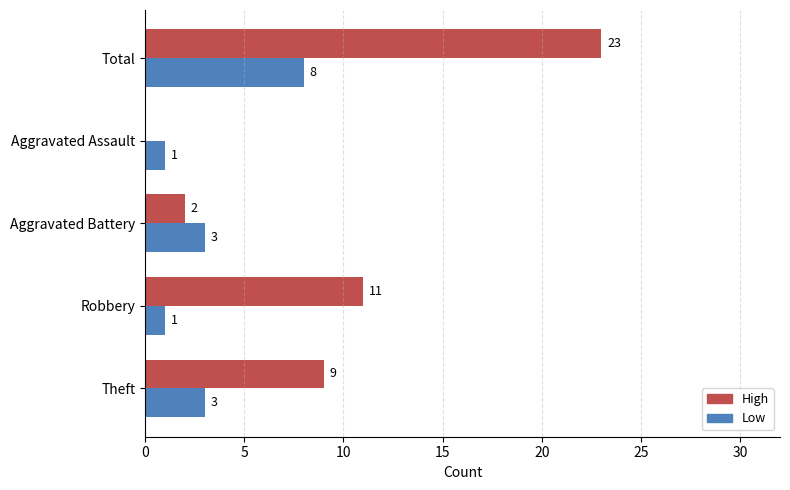

How many Low values are between 1 and 3?

4